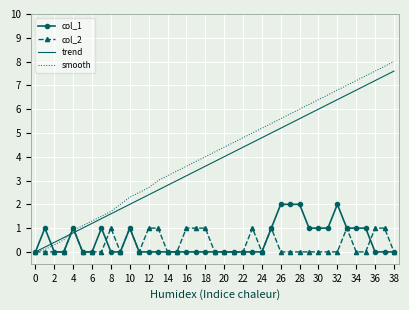

What is the maximum value shown in the chart?

8.0